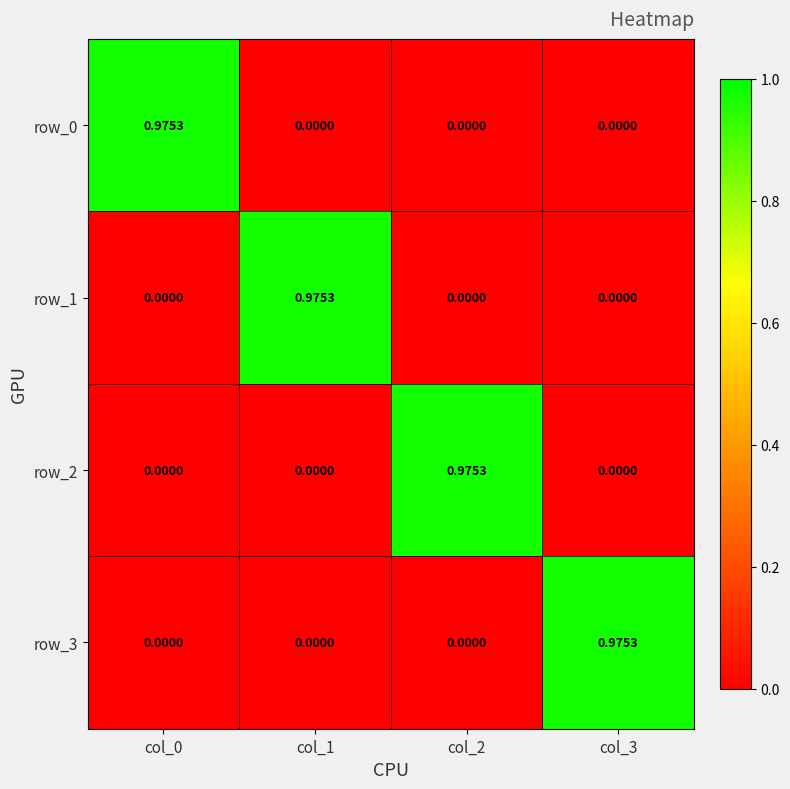

How many distinct data groups are displayed?

4